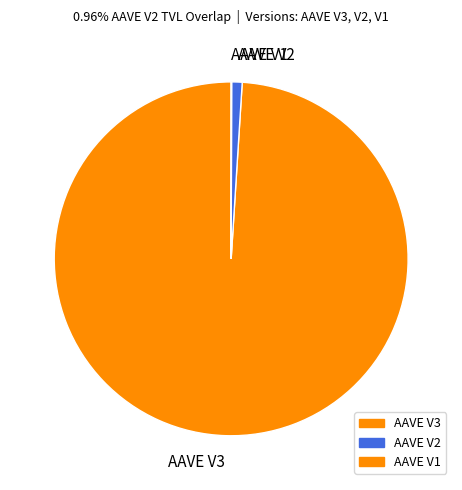

True or false: AAVE V2 accounts for 1% of the total.

True